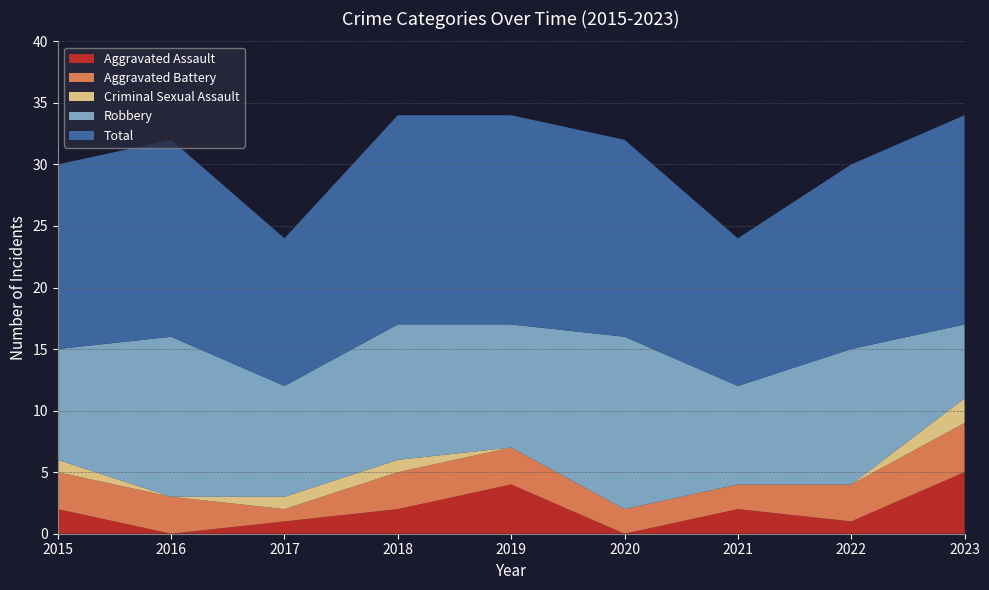

Reading left to right, what are all the values shown in this chart?

Aggravated Assault: 2015=2	2016=0	2017=1	2018=2	2019=4	2020=0	2021=2	2022=1	2023=5
Aggravated Battery: 2015=3	2016=3	2017=1	2018=3	2019=3	2020=2	2021=2	2022=3	2023=4
Criminal Sexual Assault: 2015=1	2016=0	2017=1	2018=1	2019=0	2020=0	2021=0	2022=0	2023=2
Robbery: 2015=9	2016=13	2017=9	2018=11	2019=10	2020=14	2021=8	2022=11	2023=6
Total: 2015=15	2016=16	2017=12	2018=17	2019=17	2020=16	2021=12	2022=15	2023=17